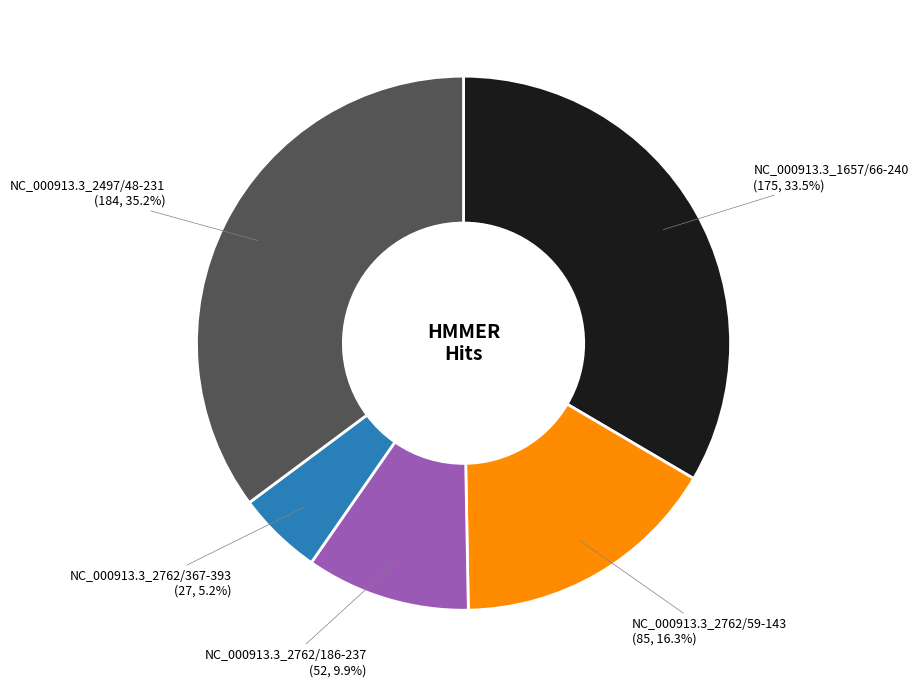

Is there a majority slice in this chart?

No